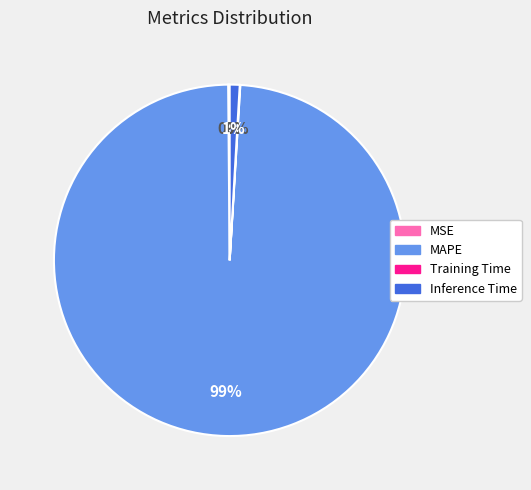

The MAPE slice represents 99% of the pie. True or false?

True